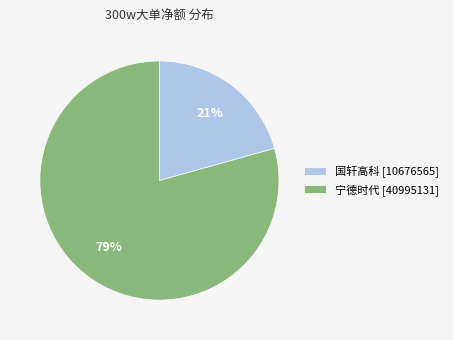

To the nearest percent, what is the combined percentage of 国轩高科 [10676565] and 宁德时代 [40995131]?

100%